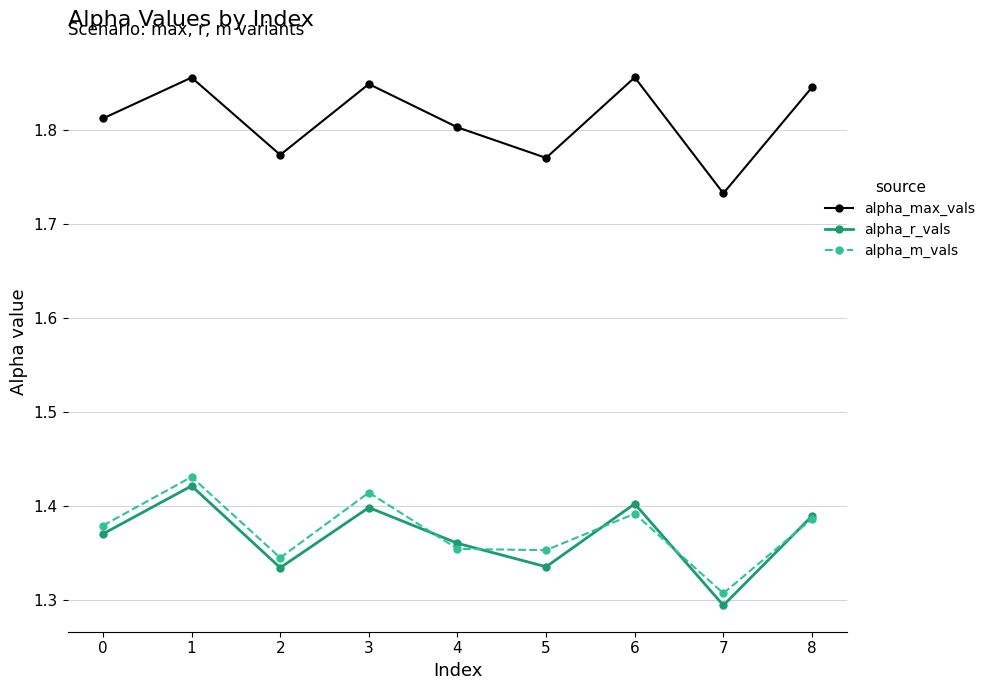

Which series has the largest total across all categories?

alpha_max_vals